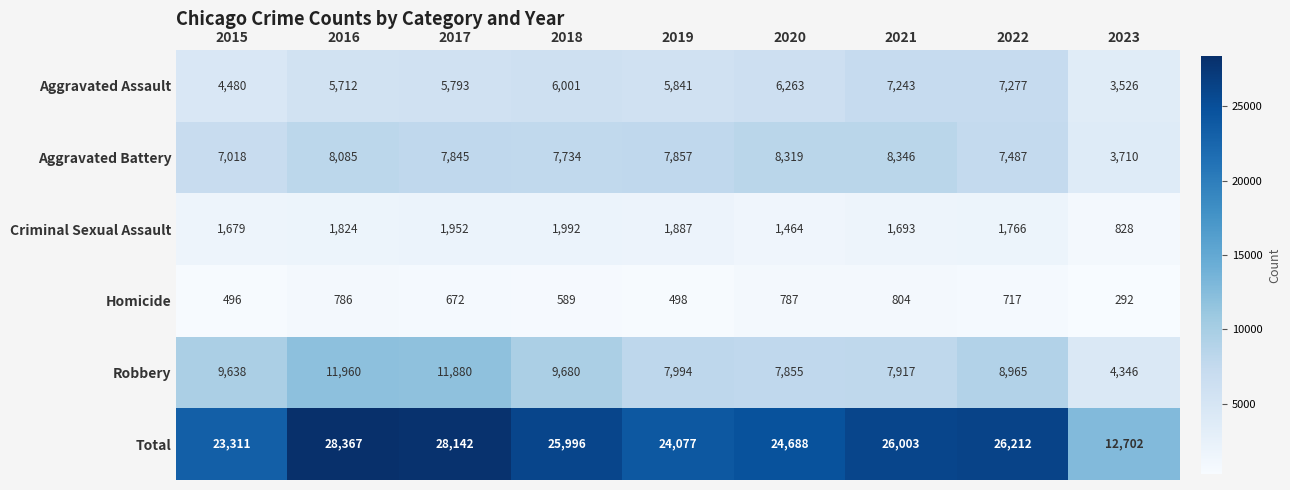

What is the difference between the maximum and second lowest values in the Aggravated Battery series?

1328